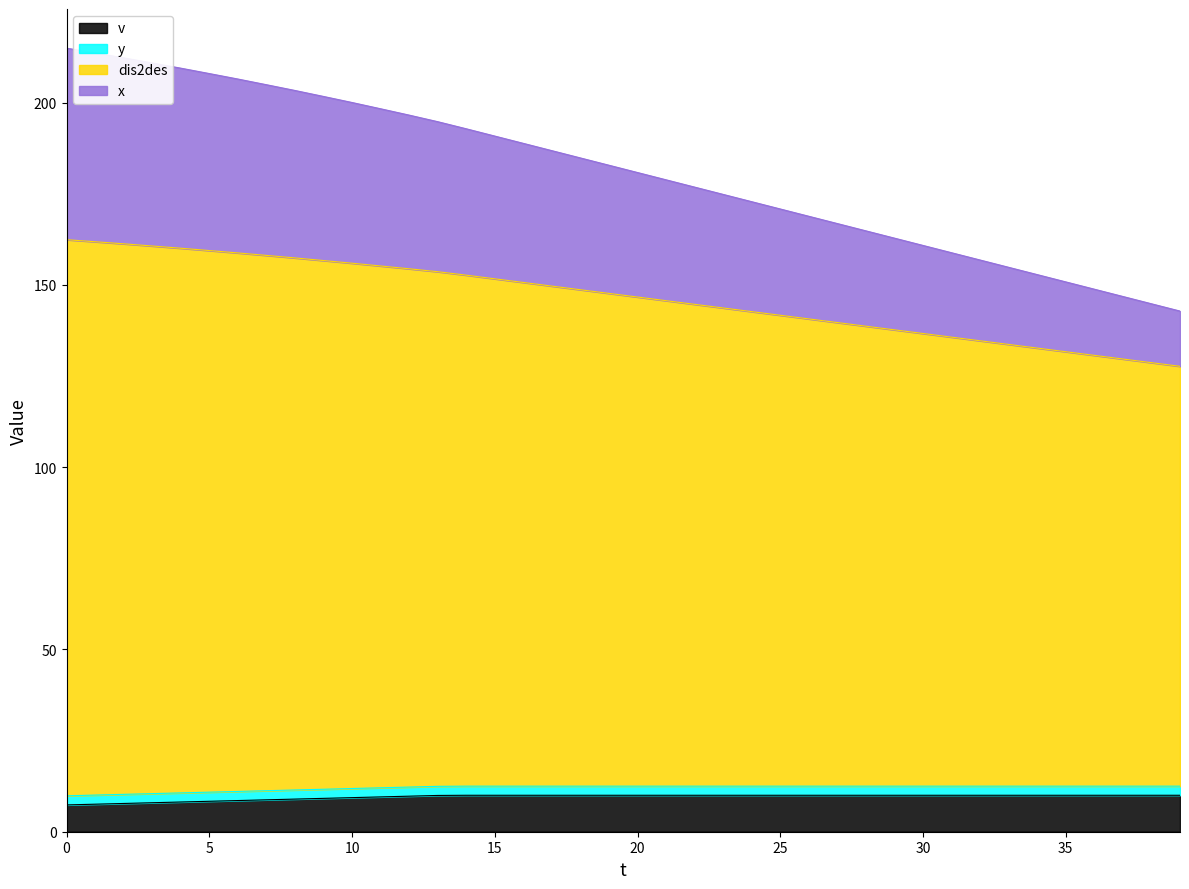

Which series has the largest total across all categories?

dis2des